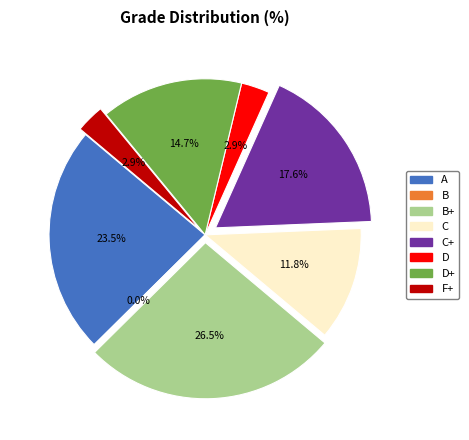

Count the number of slices in the pie.

8